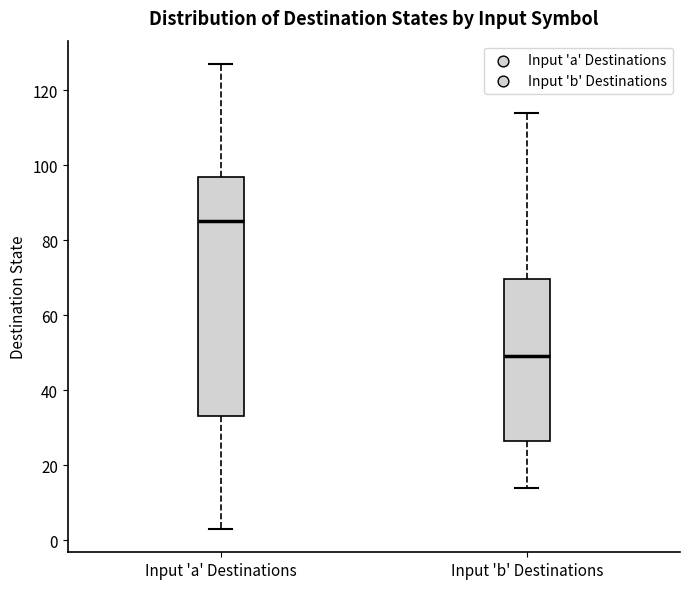

Where is the lower edge of the box for Input 'a' Destinations on the y-axis? The values are not printed on the chart, so give them approximately, as read against the axis.

34